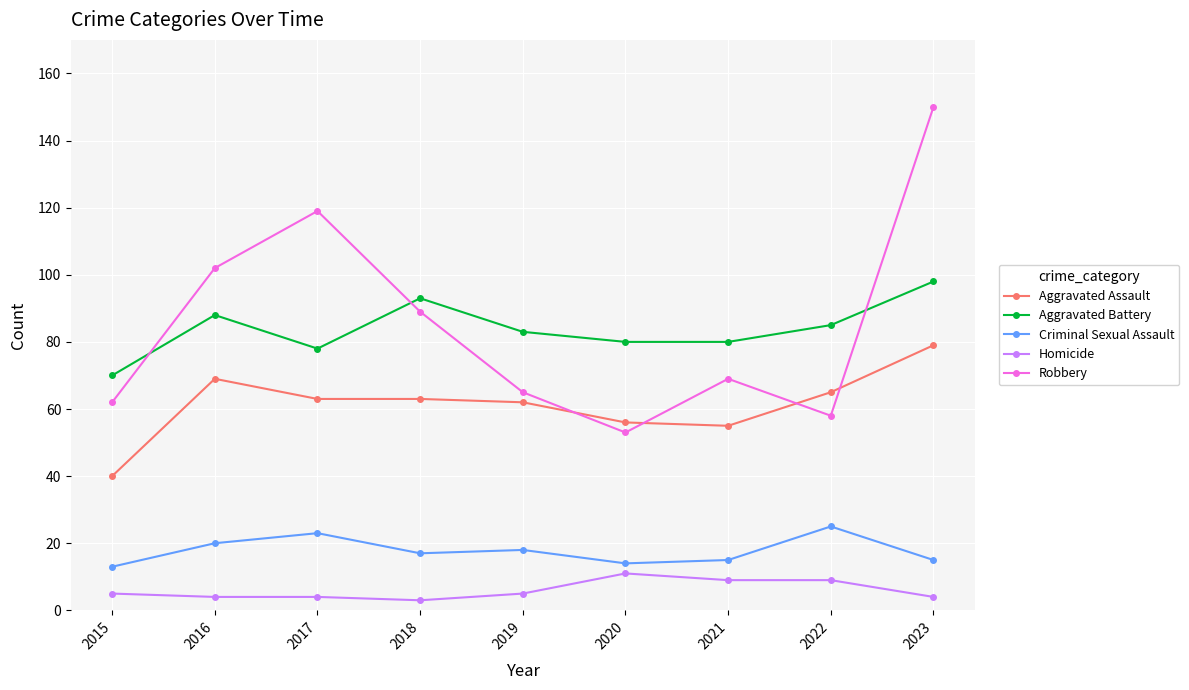

What is the value of the Robbery point at the 9th from the left?

150